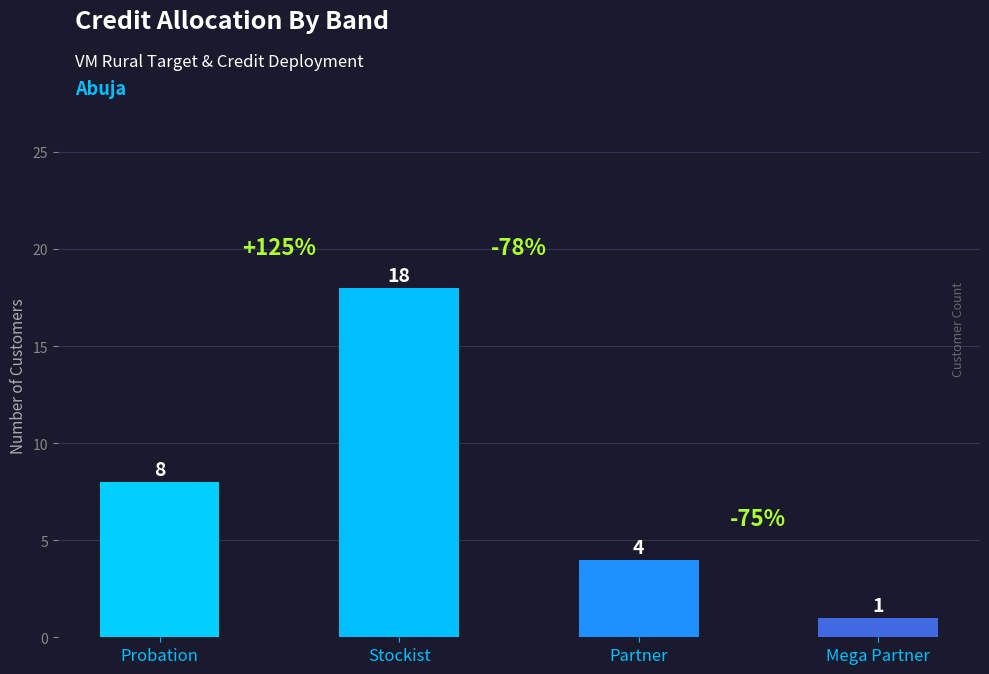

Count the number of data series in this chart.

1